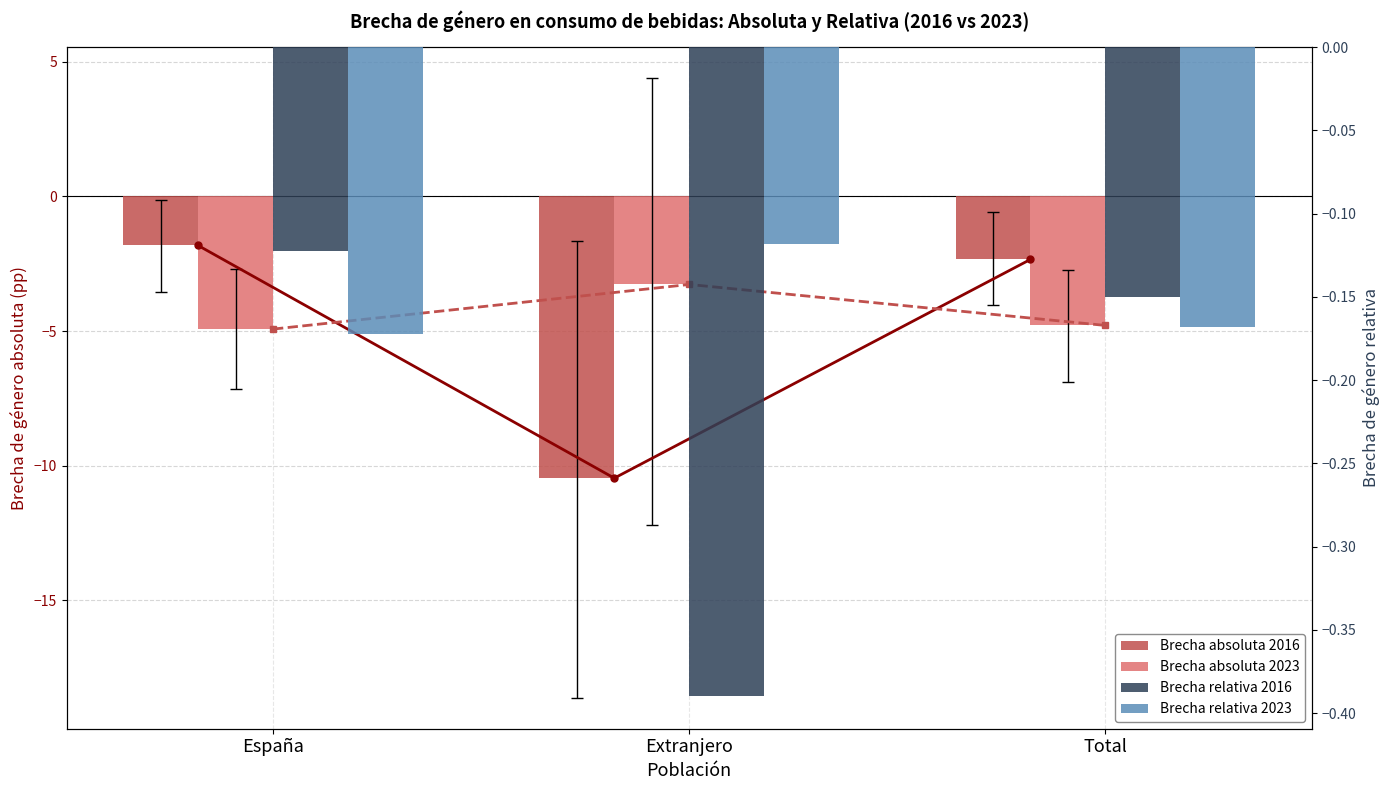

At which category is the sum across all series the highest?

España